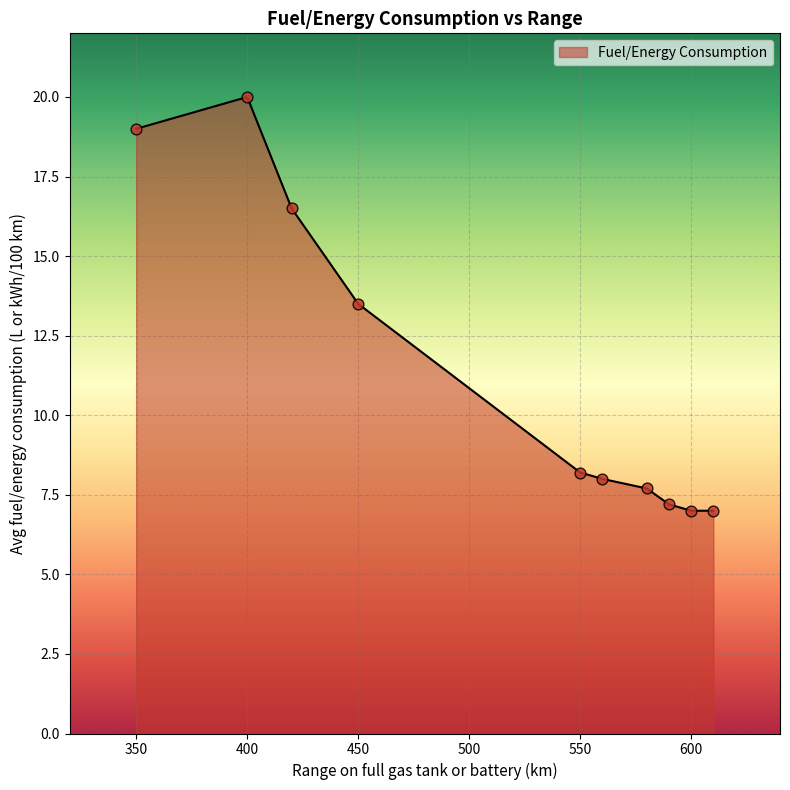

Approximately how many times larger is the value at 420 compared to 400?

0.8